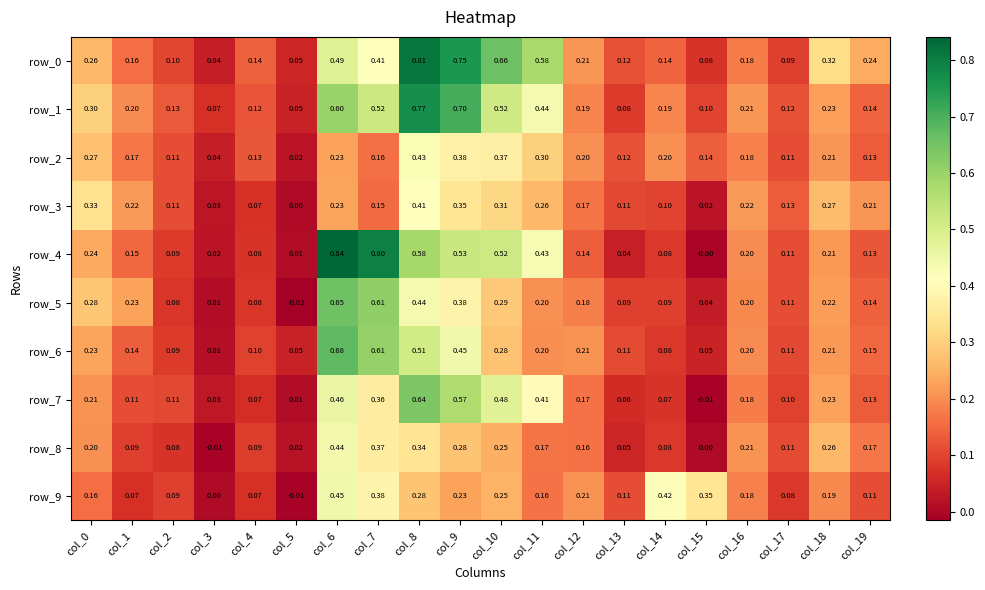

How many distinct data groups are displayed?

10